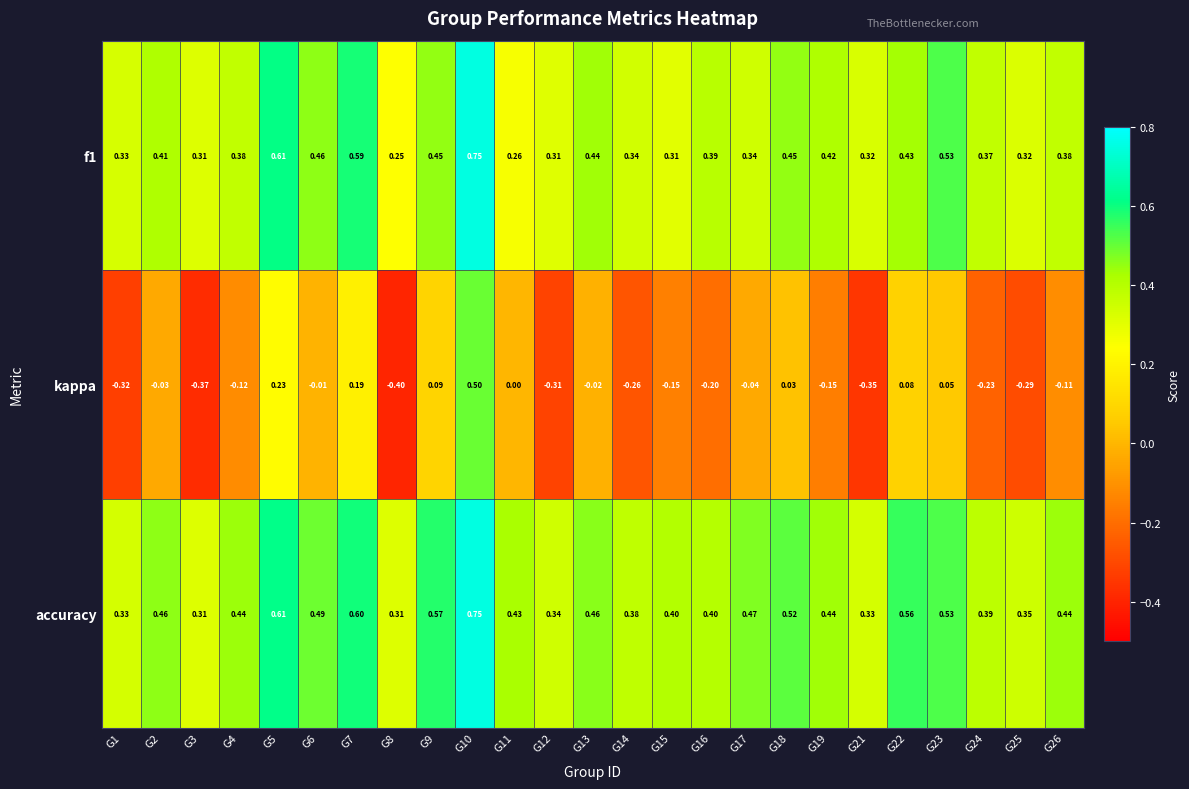

Which series has the largest range (max minus min)?

kappa